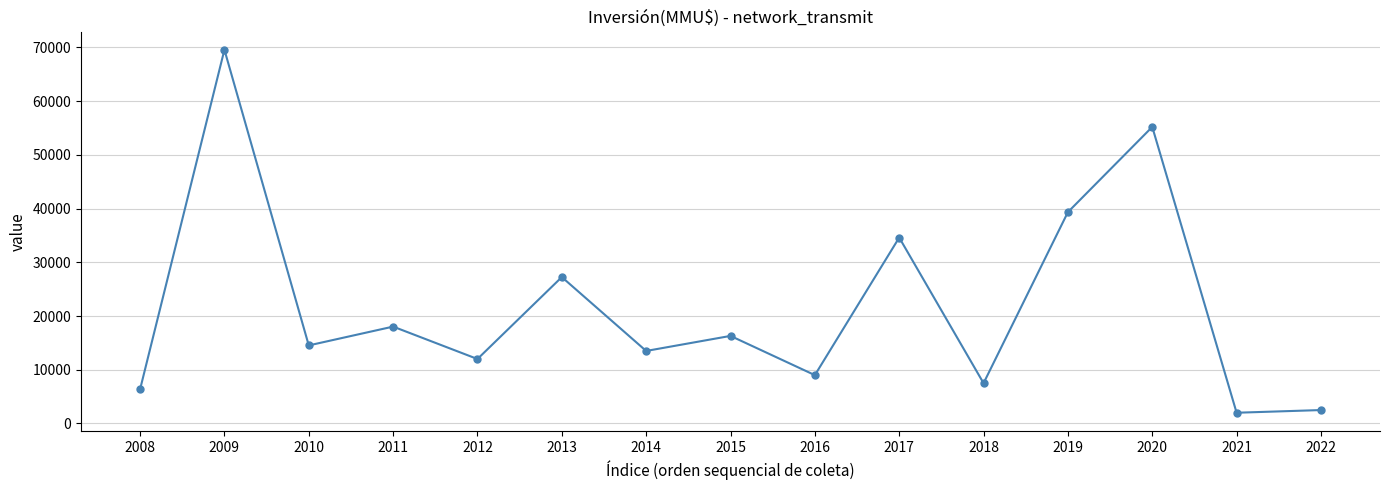

What is the sum of the values at 2015 and 2013?

43550